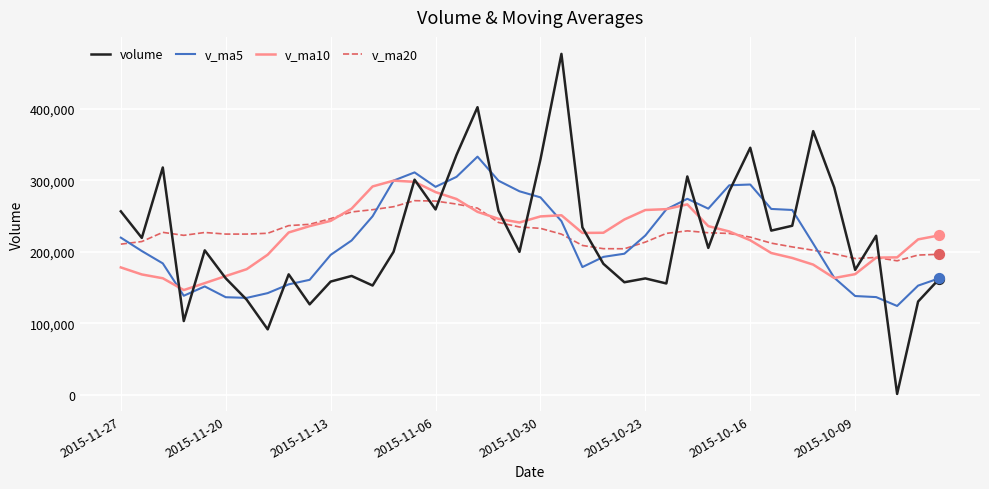

At how many categories does at least one series exceed 348761?

3